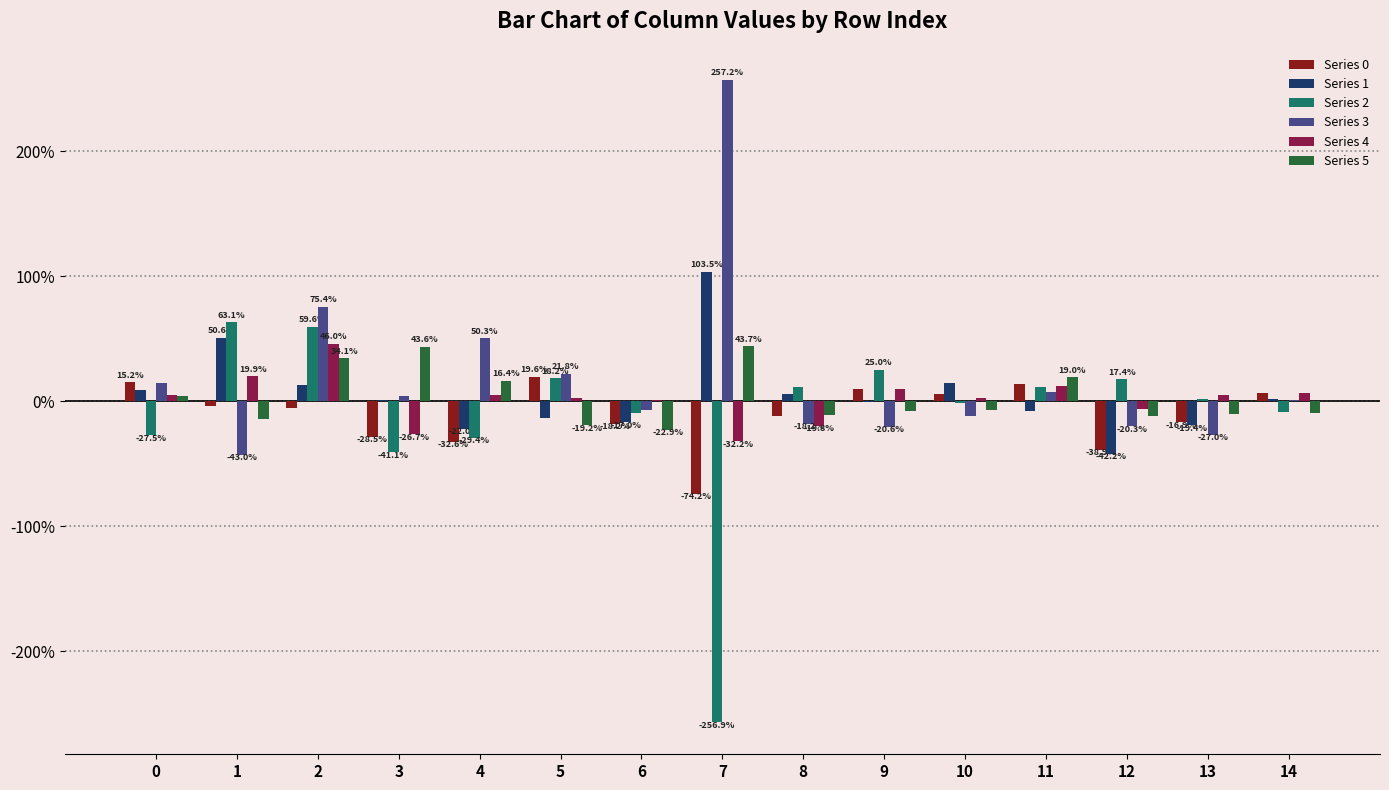

Which series has the largest total across all categories?

Series 3